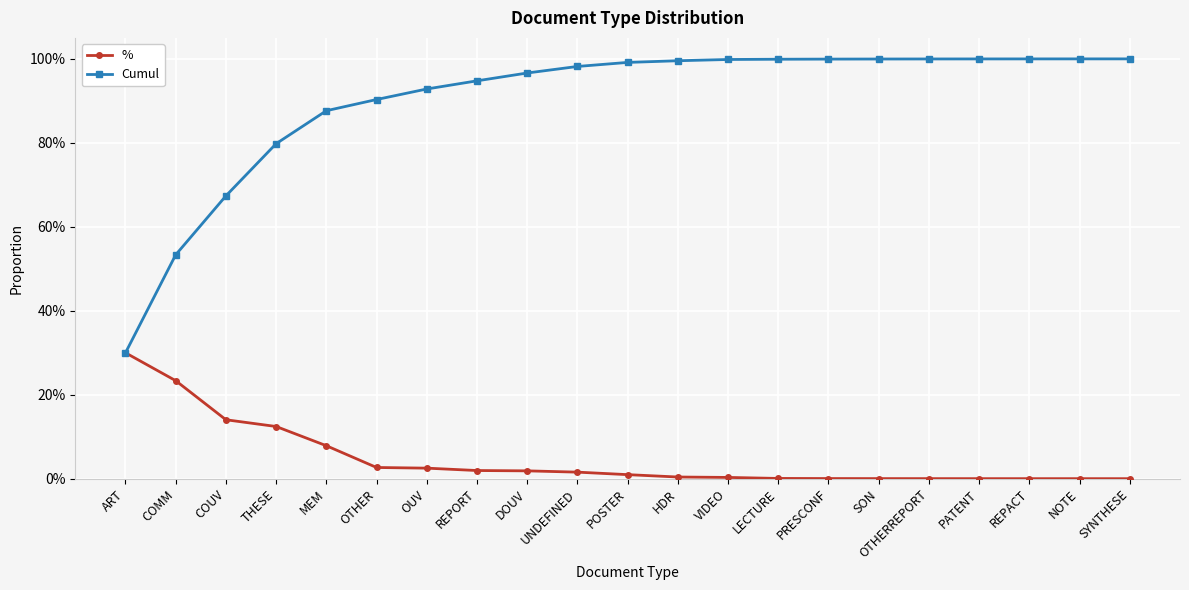

Which series has the largest total across all categories?

Cumul